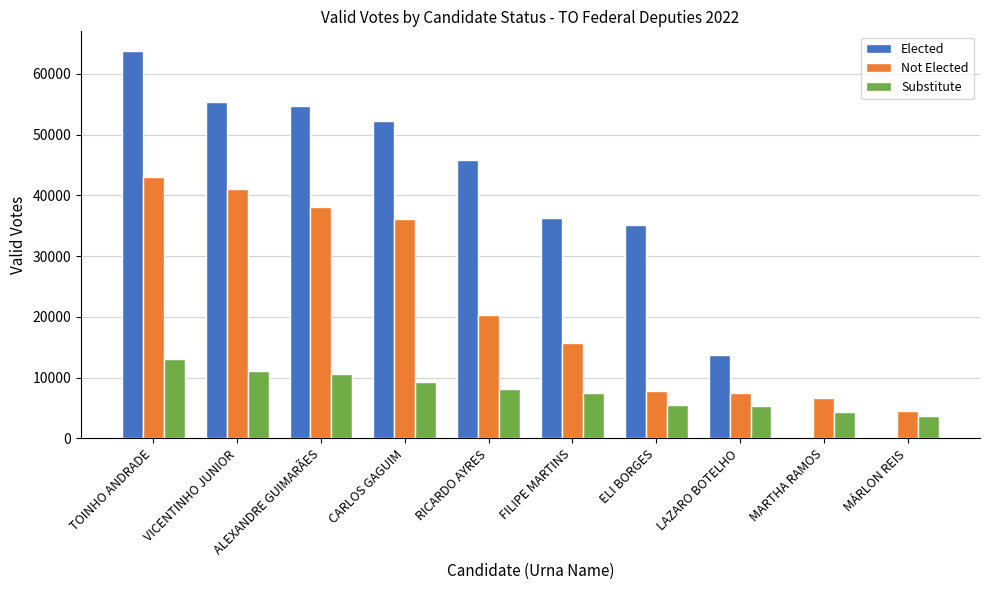

Is the value of Elected at MÁRLON REIS greater than the value of Substitute at ALEXANDRE GUIMARÃES?

No